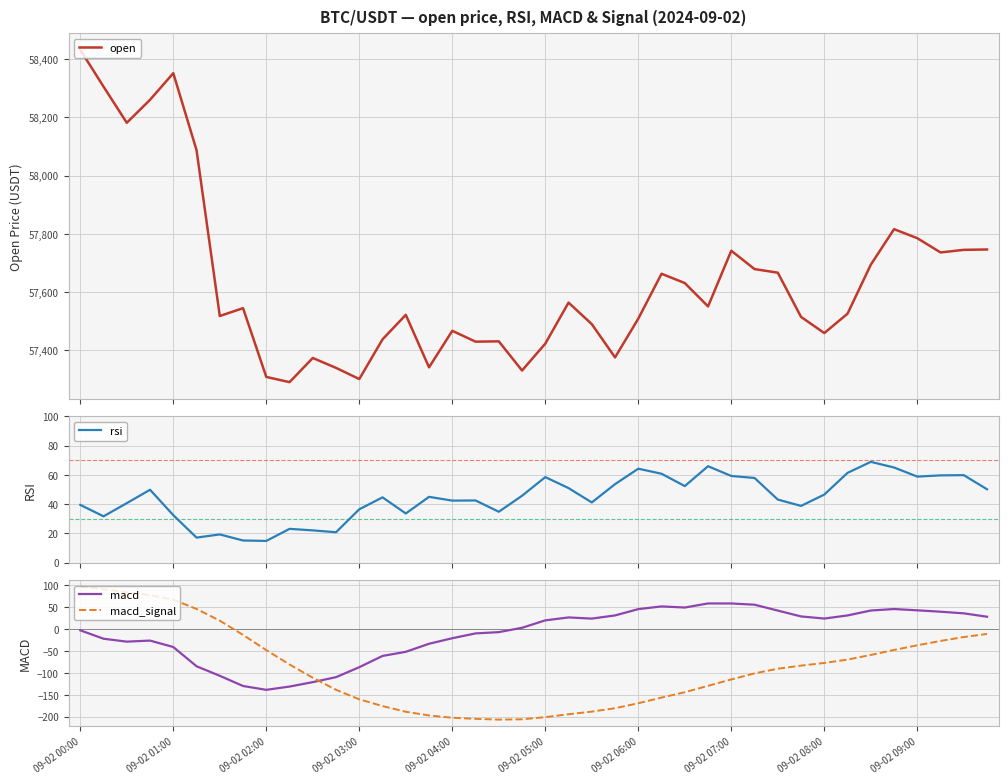

Which series ends up on top after the final intersection of macd_signal and macd?

macd